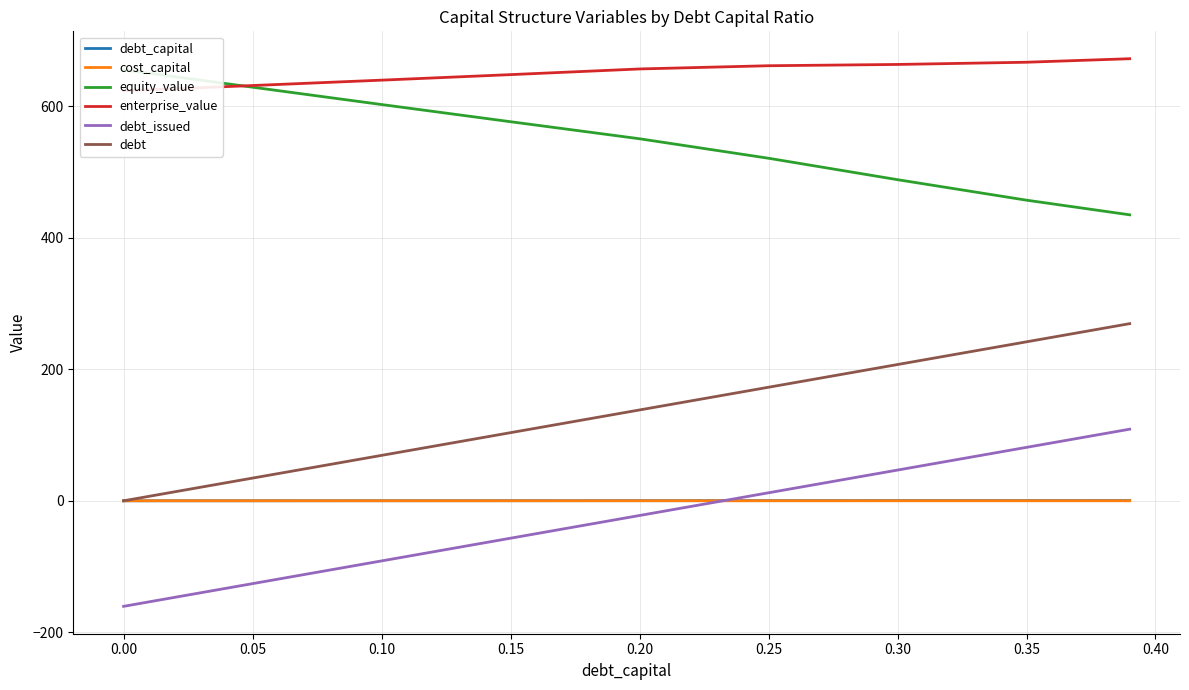

Is this an area chart (filled region under the line)?

No